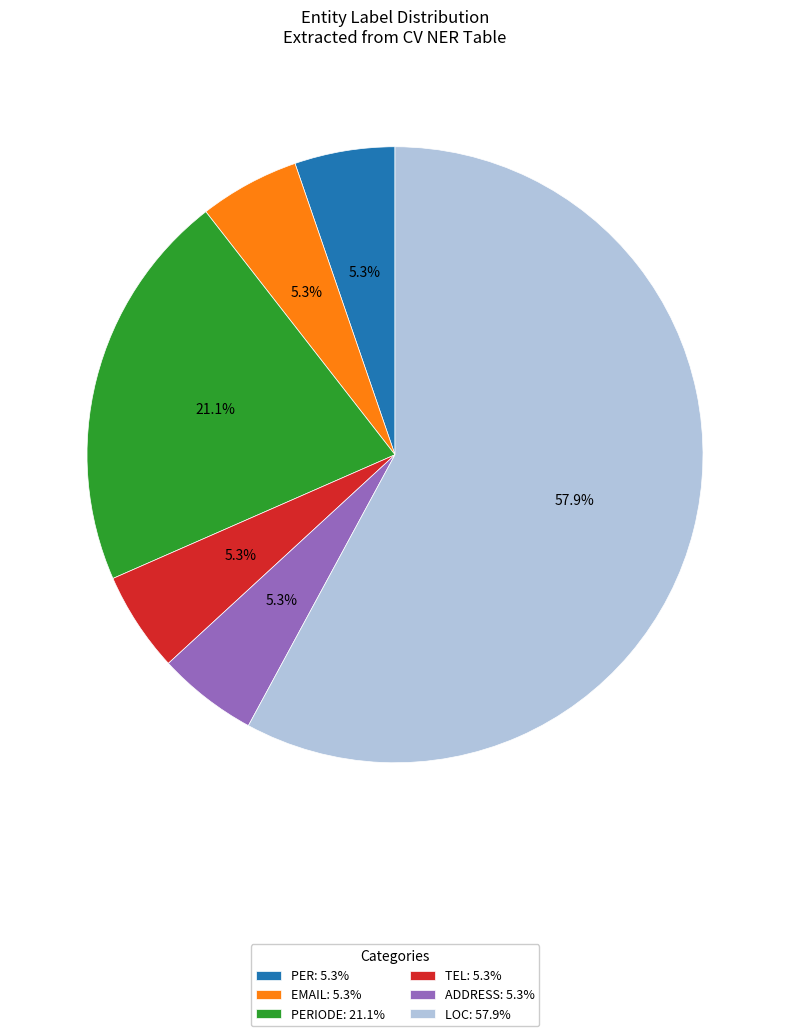

Which category accounts for the majority?

LOC: 57.9%